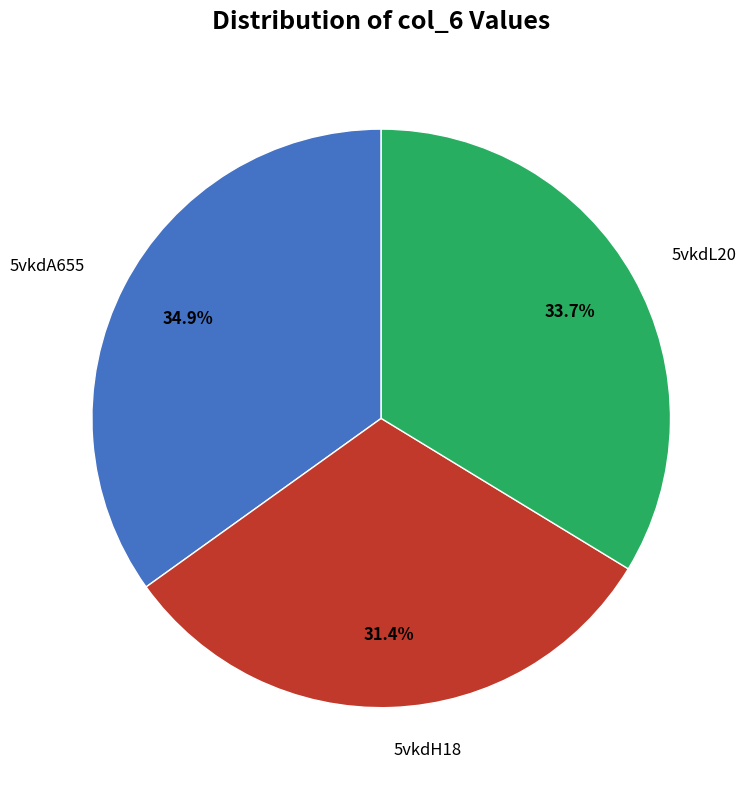

Between 5vkdL20 and 5vkdA655, which is larger?

5vkdA655